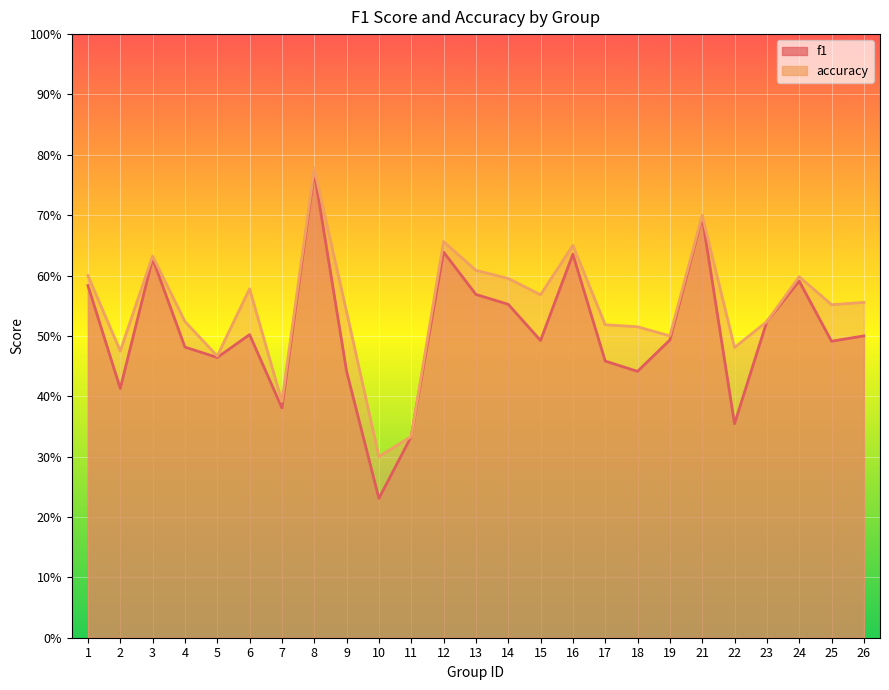

What is the average value of the accuracy series?

0.5